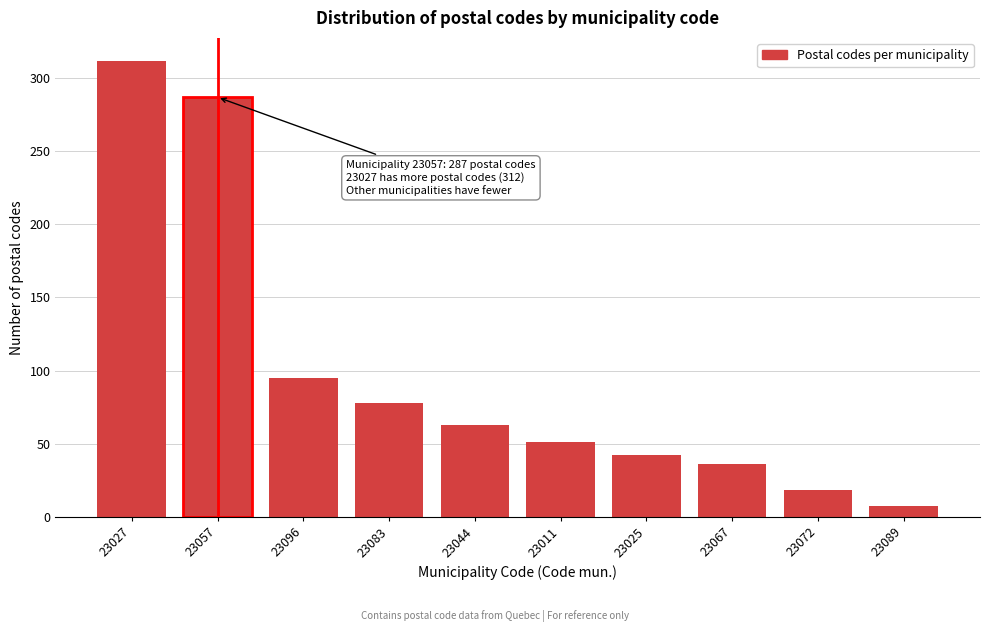

Reading left to right, list all the values displayed in this chart.

23027=312	23057=287	23096=95	23083=78	23044=63	23011=51	23025=42	23067=36	23072=18	23089=7